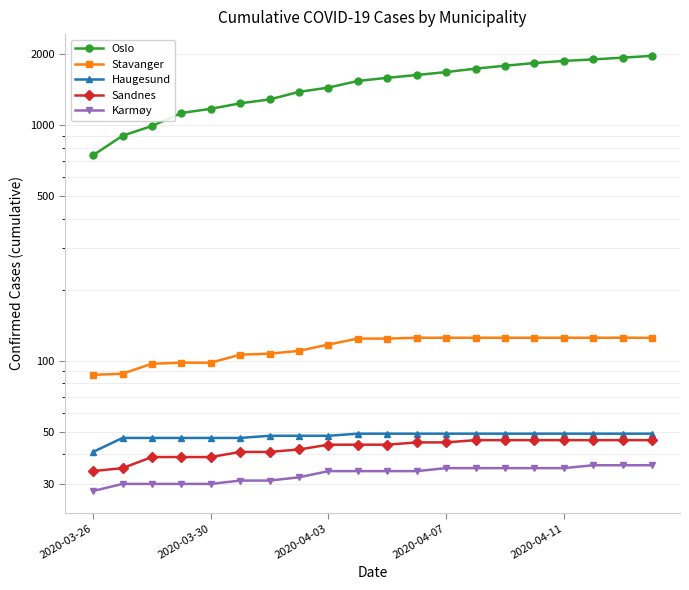

What is the highest value of the Haugesund series?

49